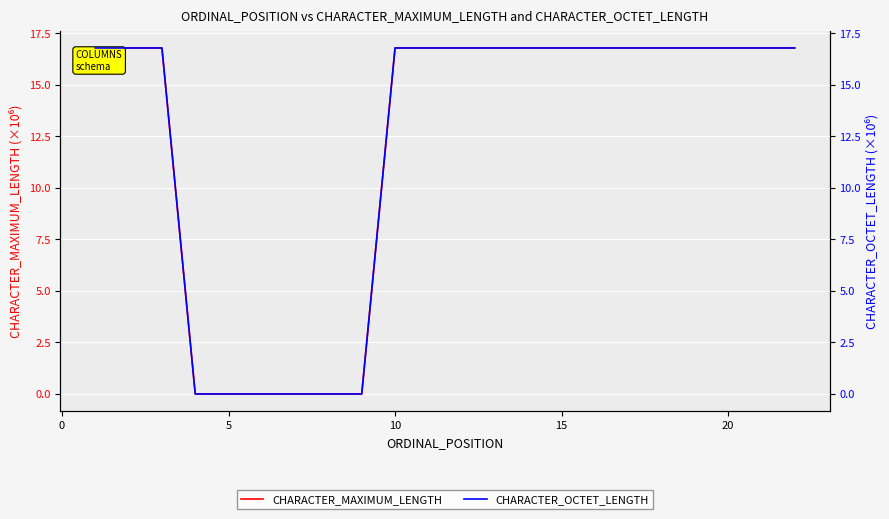

How many data points in CHARACTER_MAXIMUM_LENGTH are above 16?

13